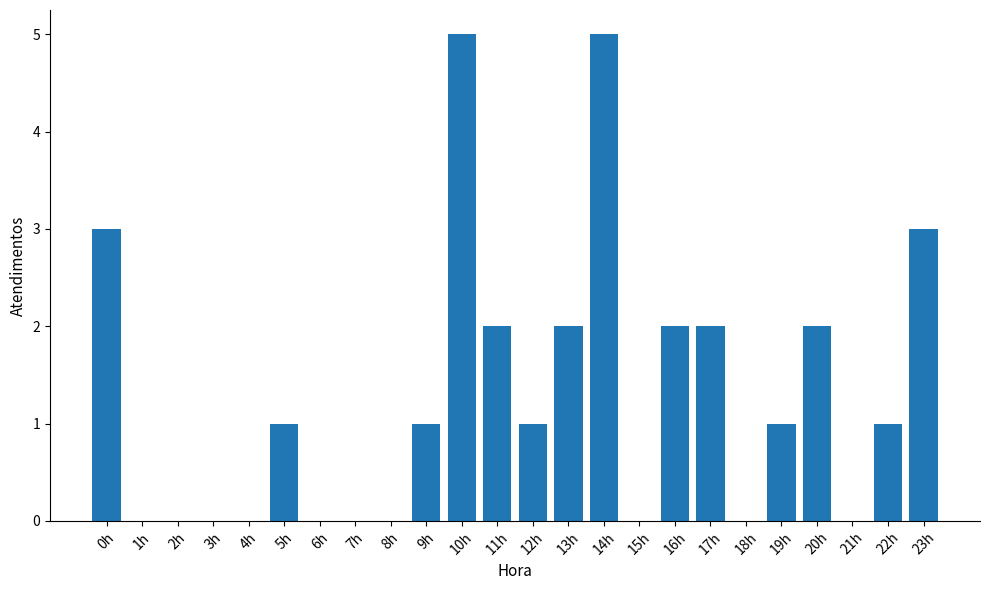

How many distinct data groups are displayed?

1